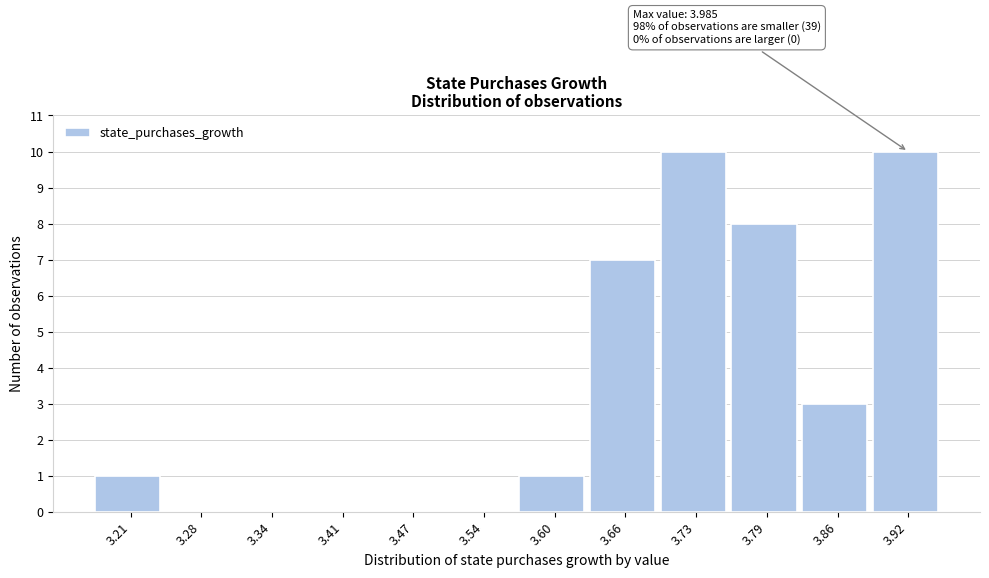

Reading left to right, extract all data points from this chart.

3.21=1	3.28=0	3.34=0	3.41=0	3.47=0	3.54=0	3.60=1	3.66=7	3.73=10	3.79=8	3.86=3	3.92=10